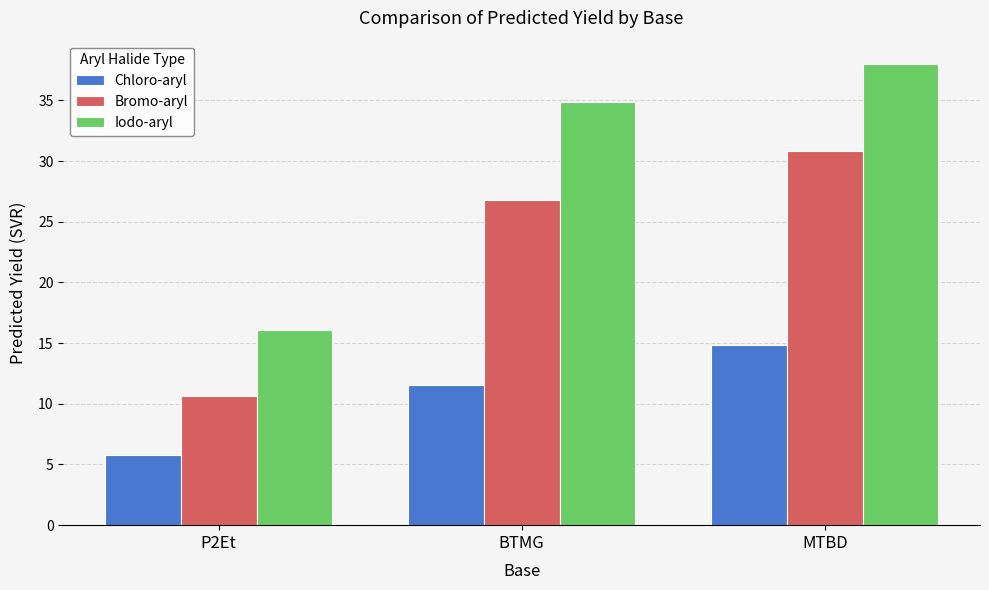

Reading right to left, extract all data points from this chart.

Chloro-aryl: 14.9	11.5	5.8
Bromo-aryl: 30.8	26.8	10.7
Iodo-aryl: 38.0	34.9	16.1